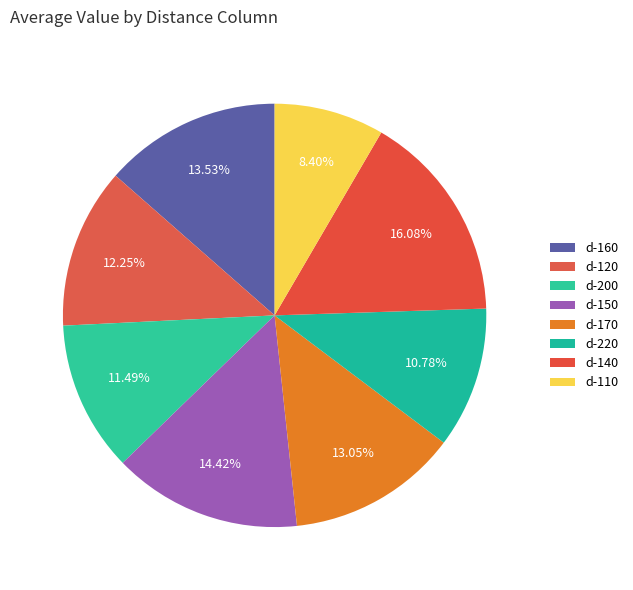

How many slices are in this pie chart?

8